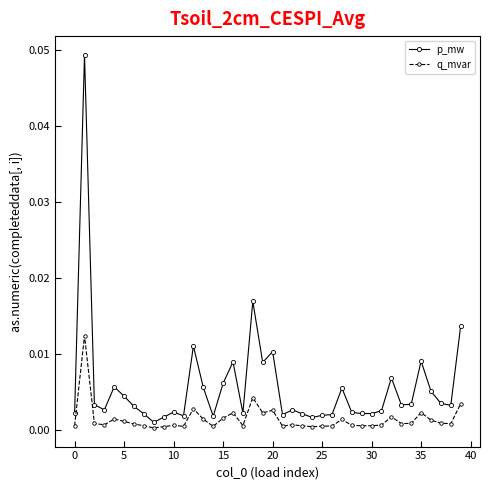

Does the chart have visible grid lines?

No